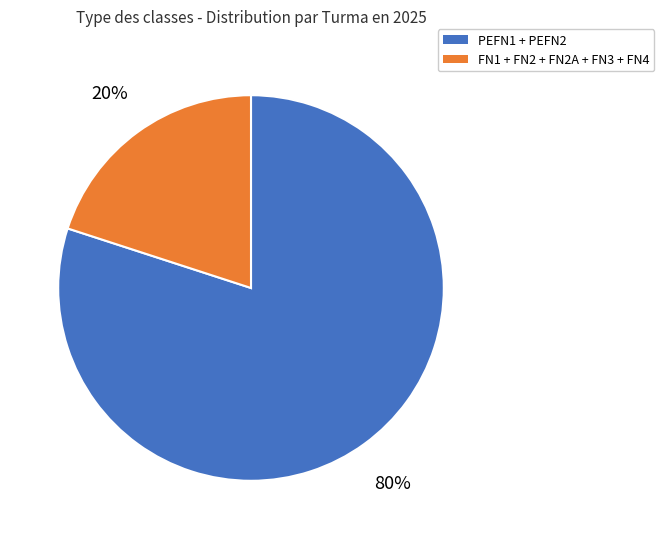

To the nearest percent, what is the average slice percentage?

50%